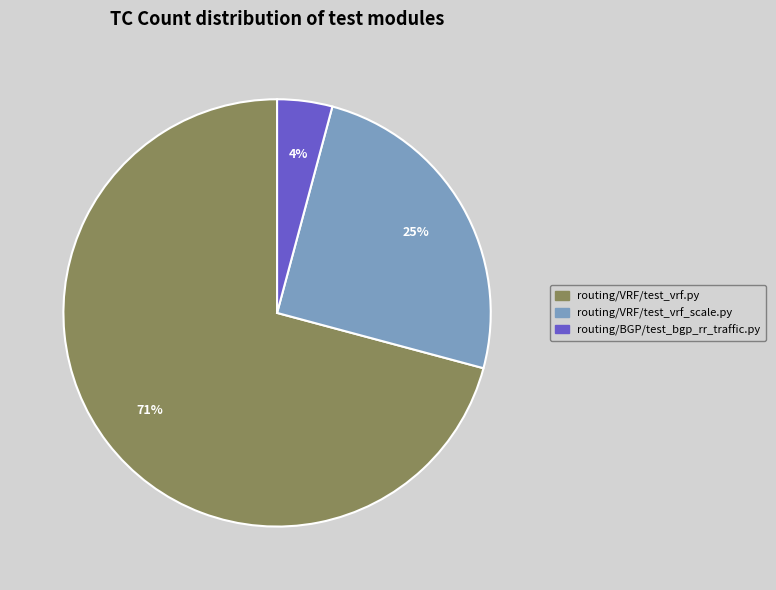

Count the number of slices in the pie.

3